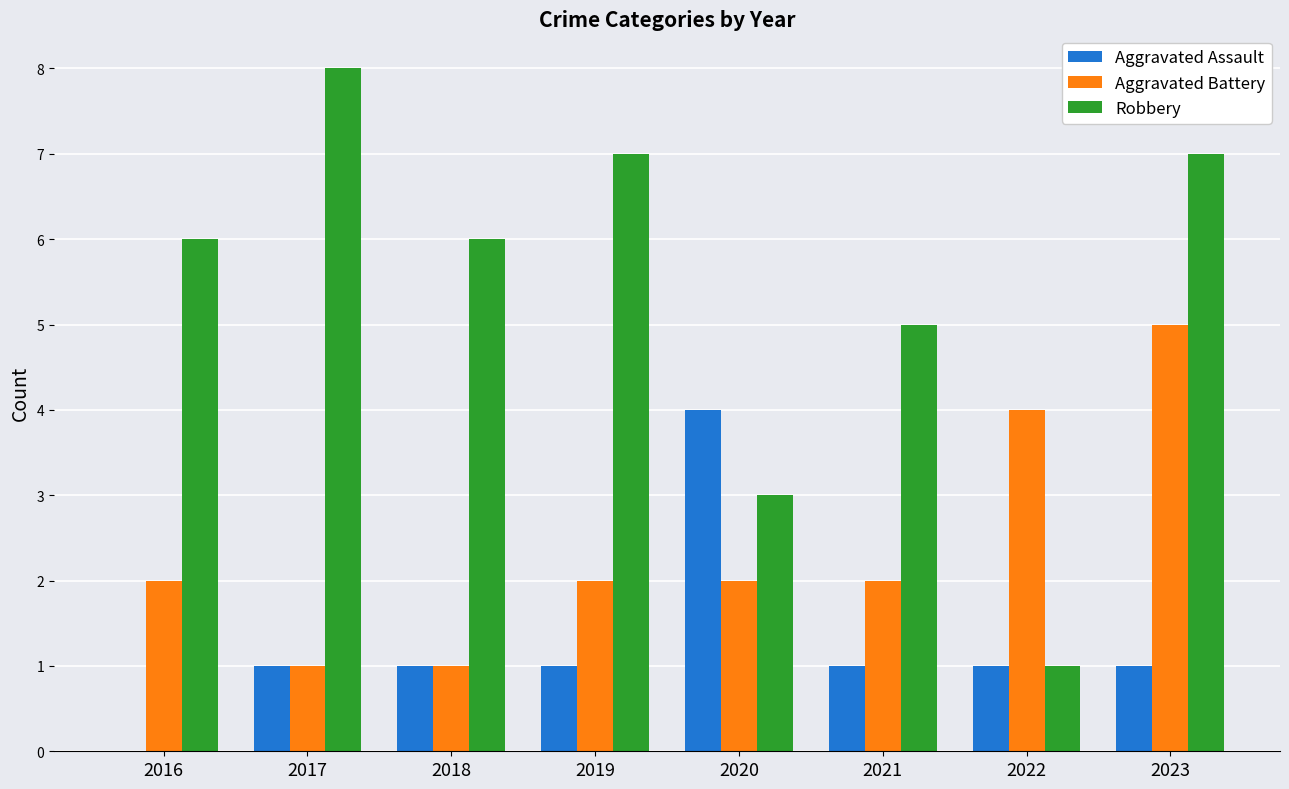

Is it true that Aggravated Assault equals 2 at 2022?

False